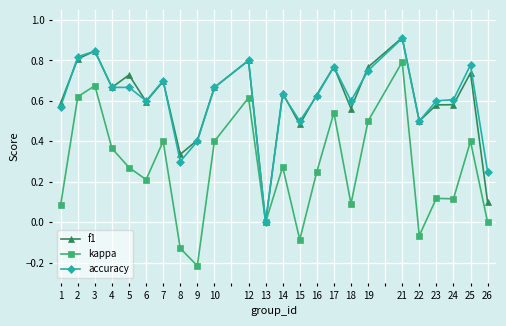

Which series changed the most between 10 and 23?

kappa